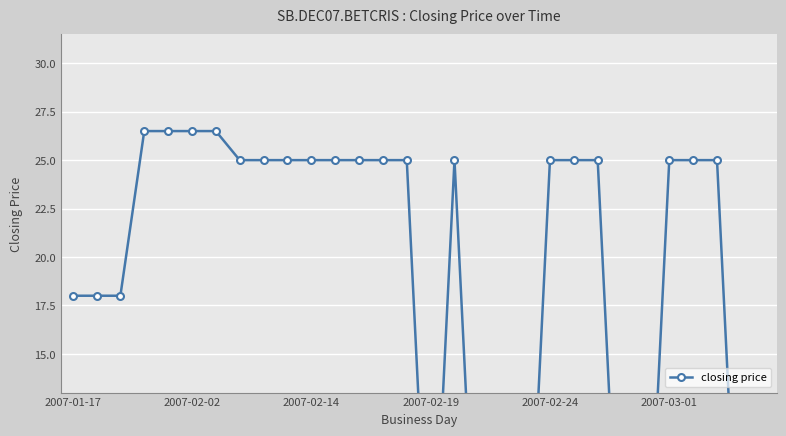

How many interior local peaks (higher than both neighbors) does the data have?

1